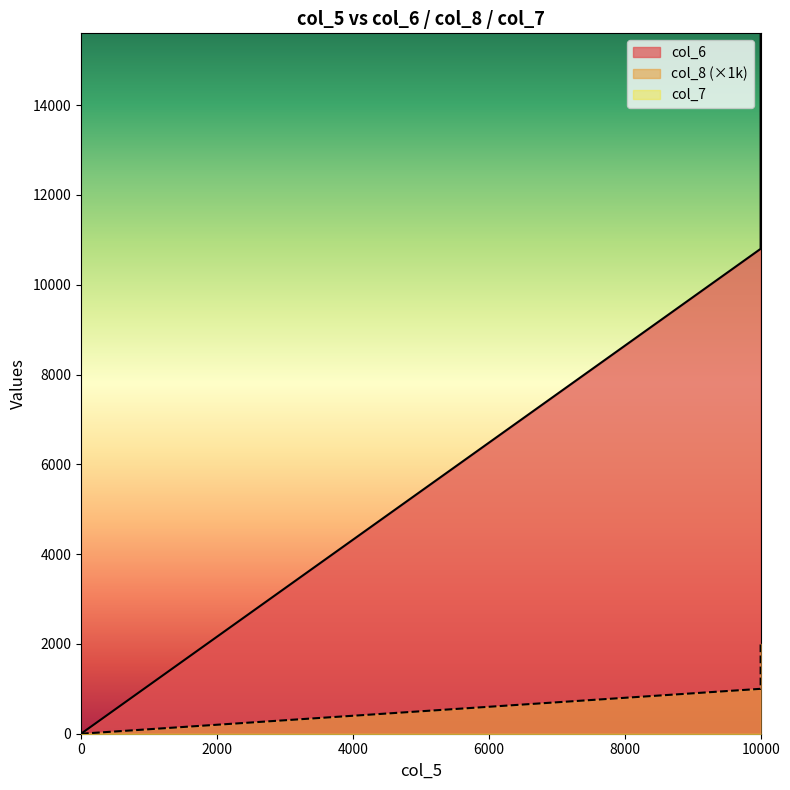

True or false: col_8 and col_6 intersect in this chart.

False